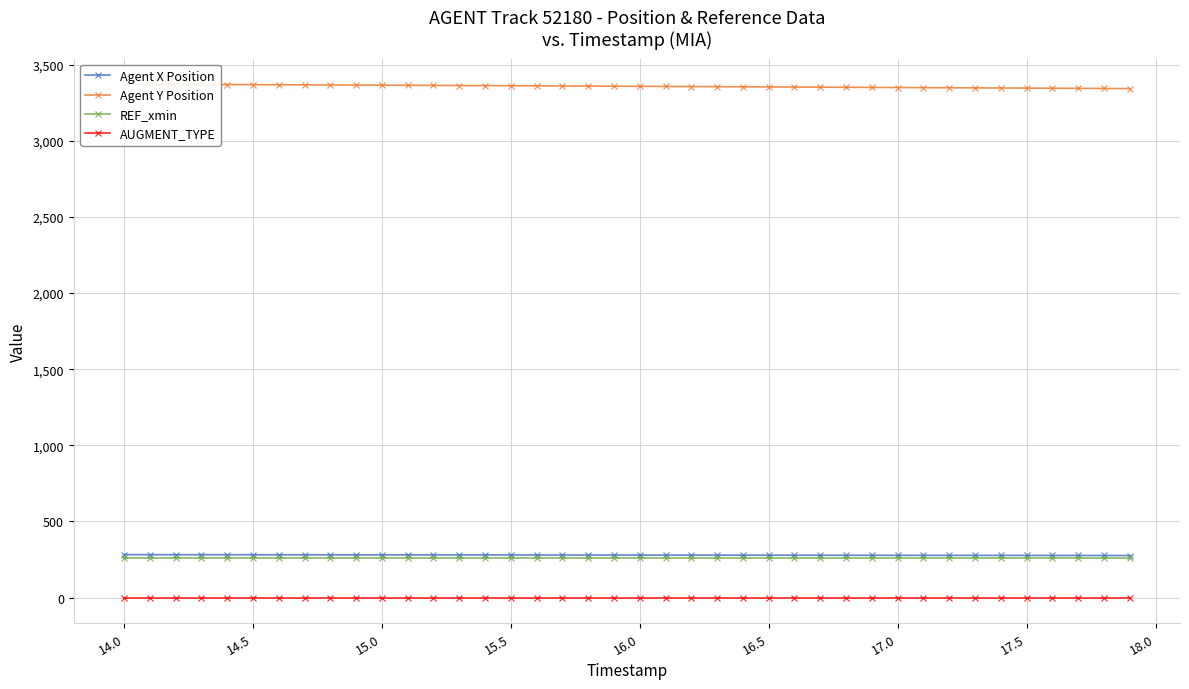

True or false: AUGMENT_TYPE has more than 1 interior local peaks.

False